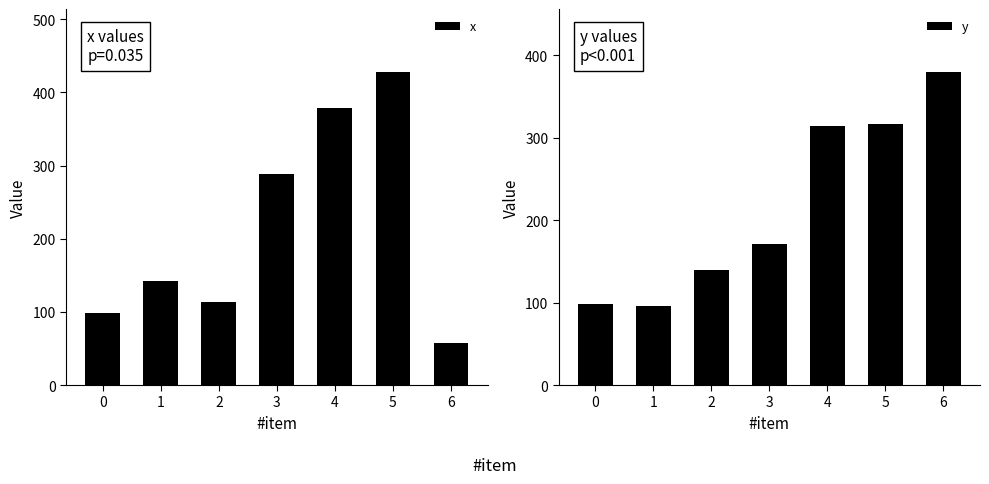

Is the value of y at 3 greater than the value of x at 3?

No